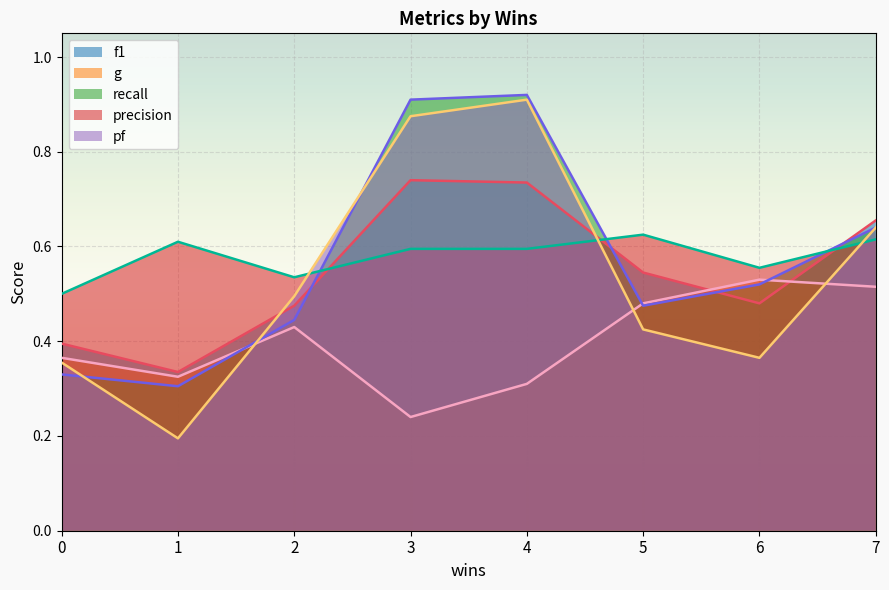

The value of pf at 4 is 0.9. True or false?

True